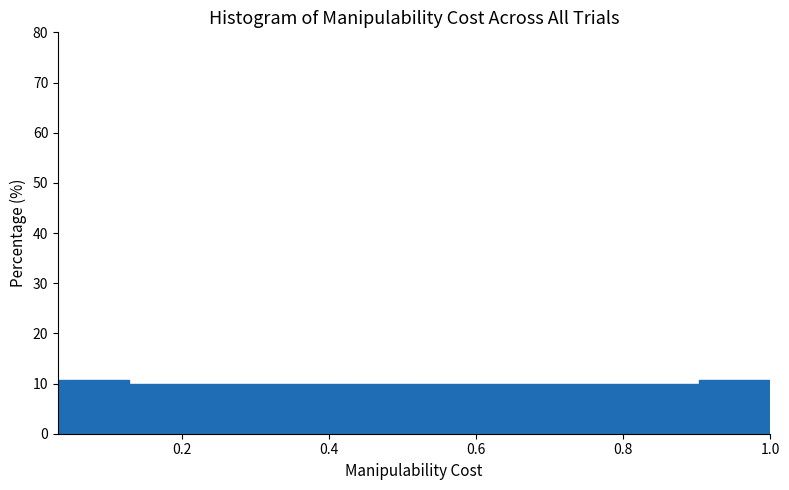

Reading left to right, transcribe this chart: for each bar, give the range it covers on the x-axis and its height. Neither the bar edges nor the heights are printed on the chart, so give them approximately, as read against the axes.

0.04 to 0.12: 11
0.12 to 0.22: 10
0.22 to 0.32: 10
0.32 to 0.42: 10
0.42 to 0.52: 10
0.52 to 0.62: 10
0.62 to 0.70: 10
0.70 to 0.80: 10
0.80 to 0.90: 10
0.90 to 1.00: 11